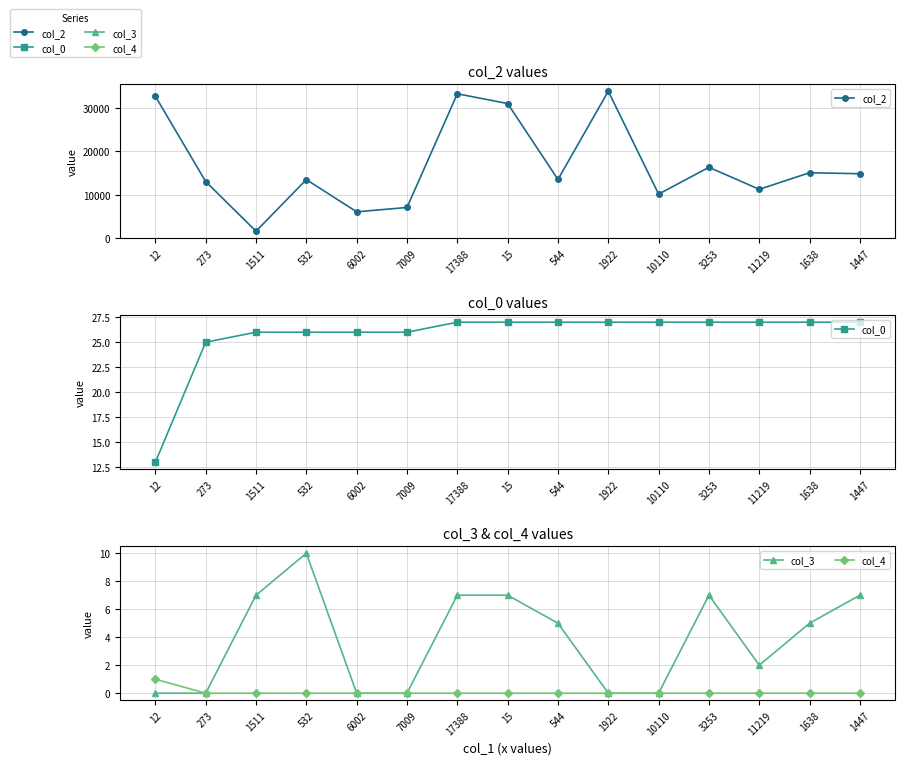

What is the sum of all col_2 values?

253259